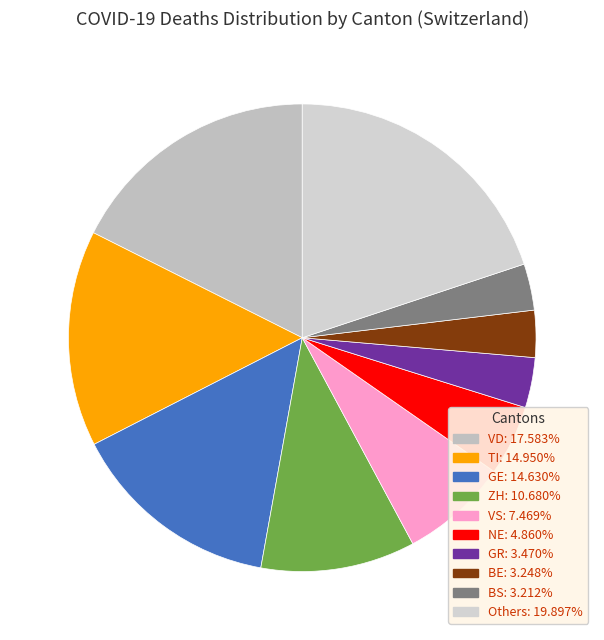

How many segments does this pie chart have?

10